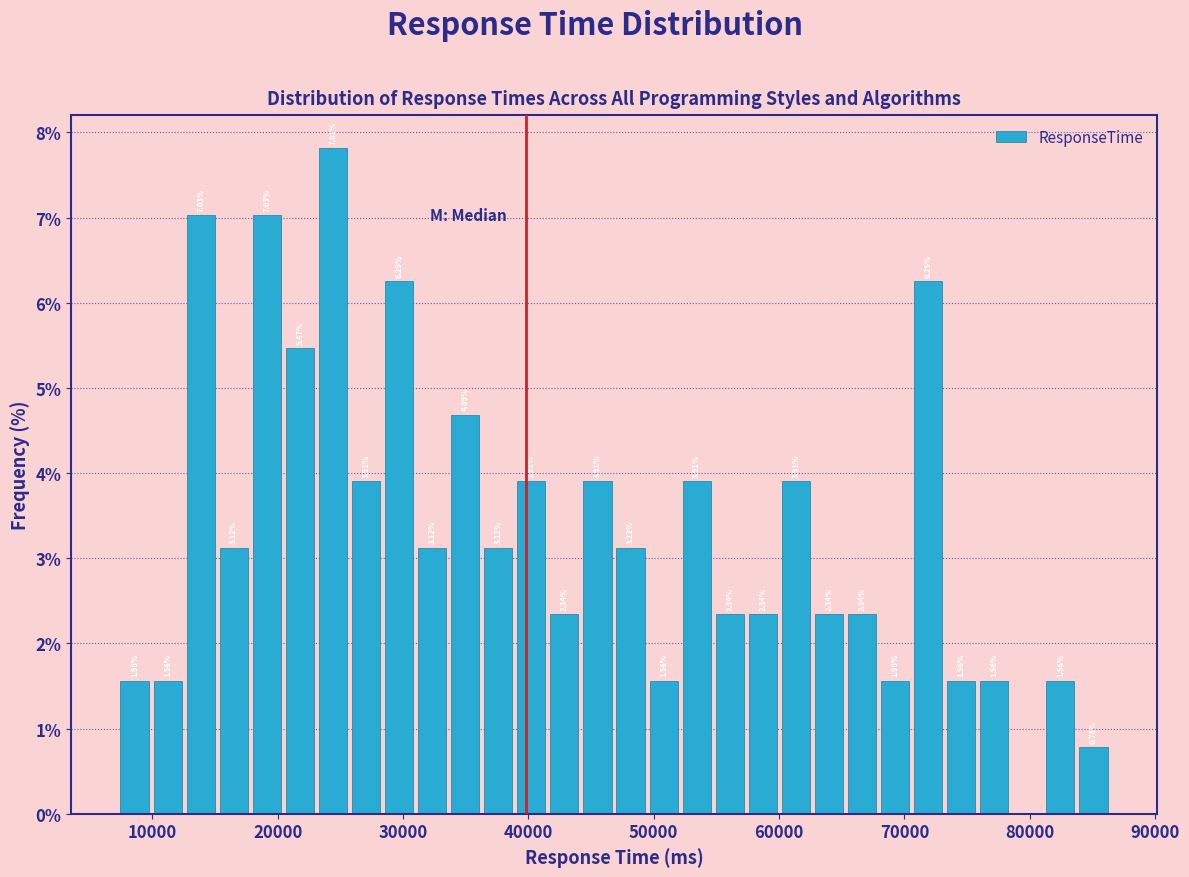

Around what value on the x-axis is the tallest bar? Give the approximate position of its centre, as read against the axis.

24000